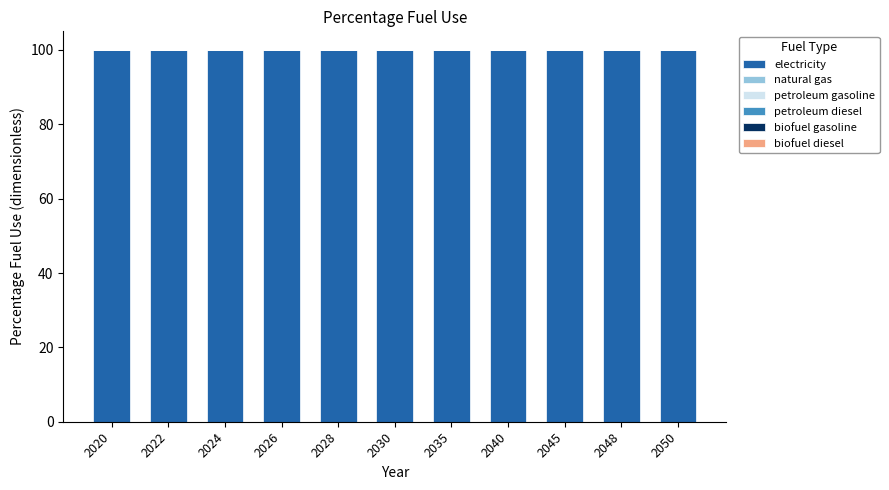

Which has a higher value, 2035 or 2045?

2035